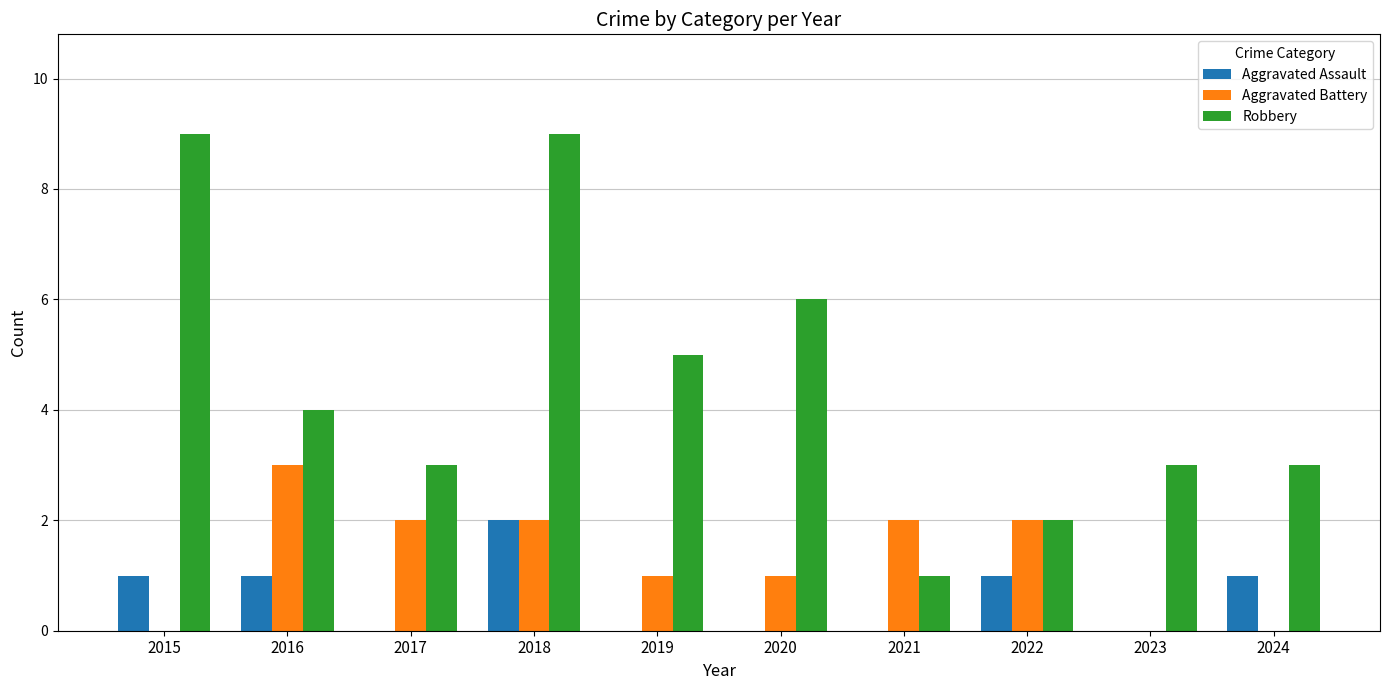

Is it true that Aggravated Assault equals 1 at 2018?

False